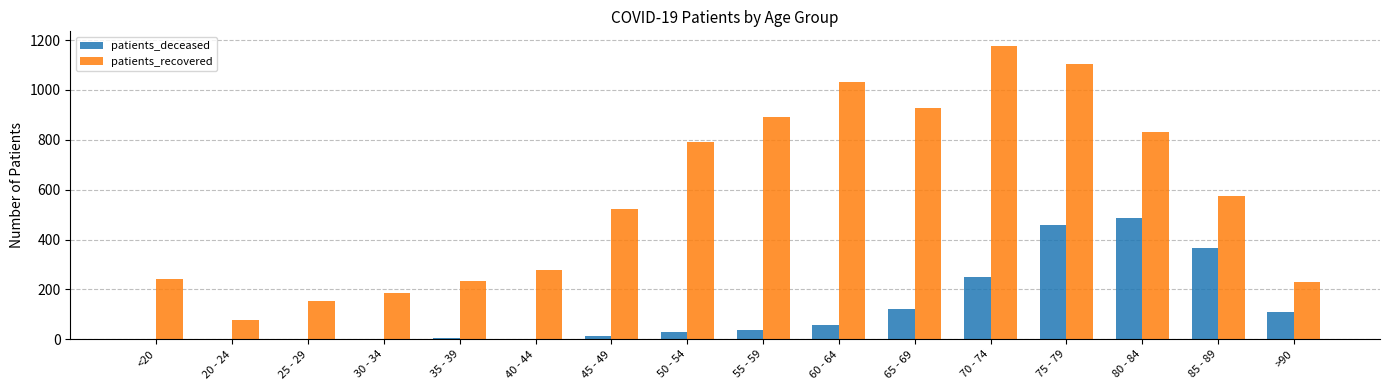

Which series has the largest total across all categories?

patients_recovered